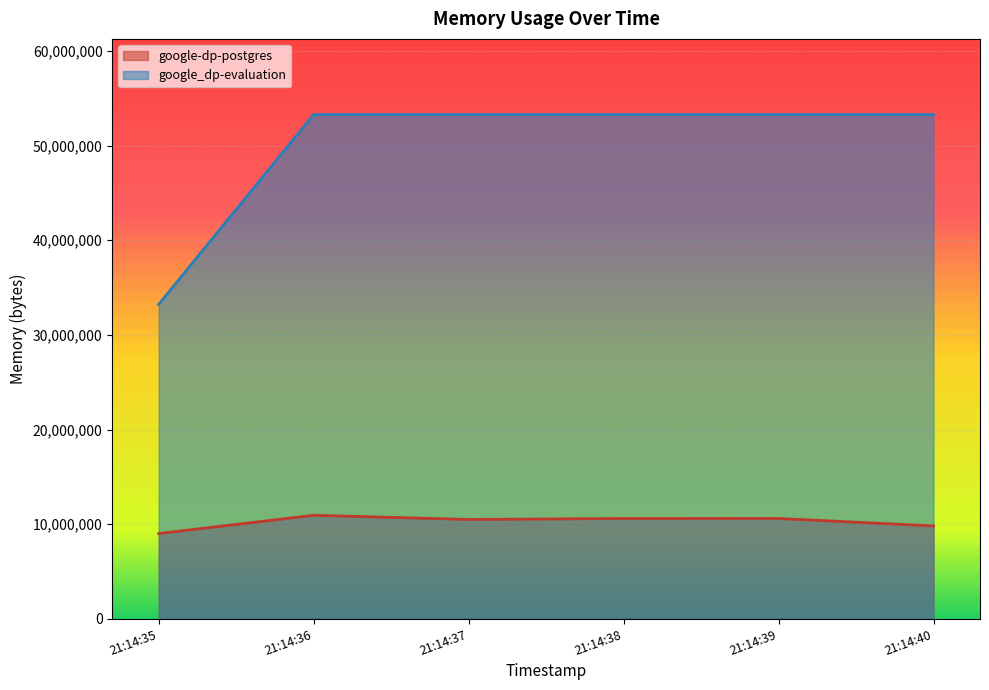

At how many categories does at least one series exceed 47227428?

5